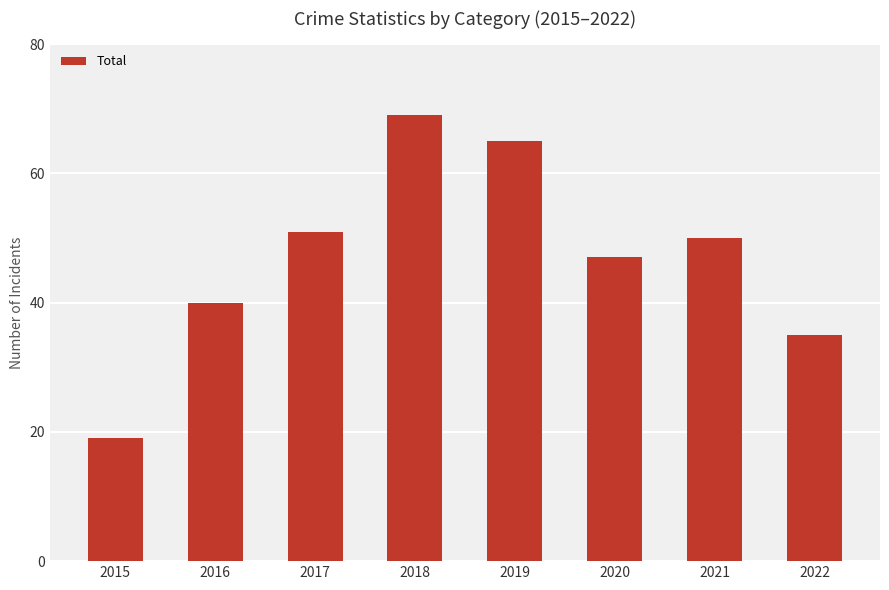

What is the greatest value displayed?

69